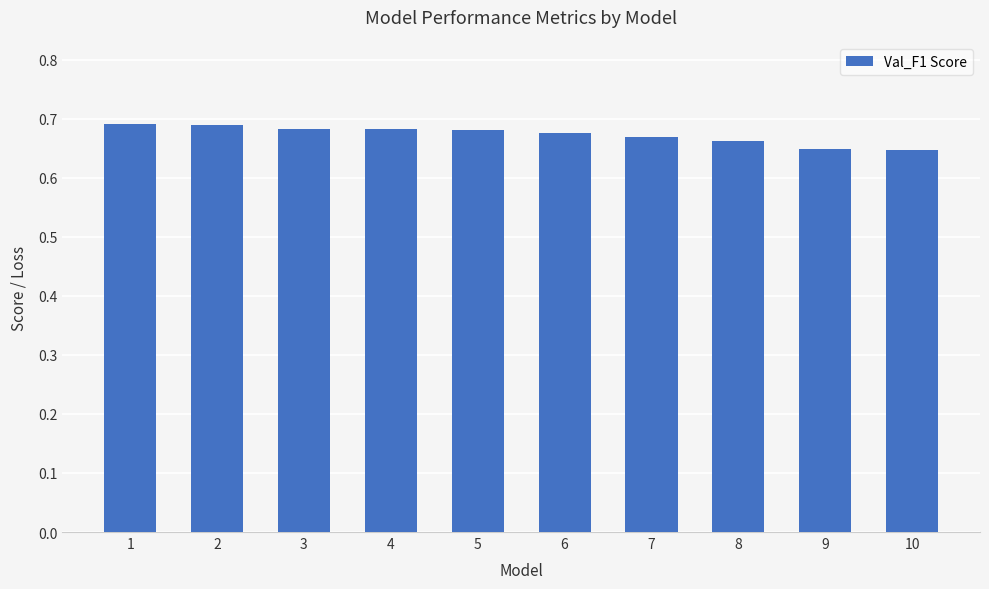

The chart shows a value of 1.1 at 3. True or false?

False